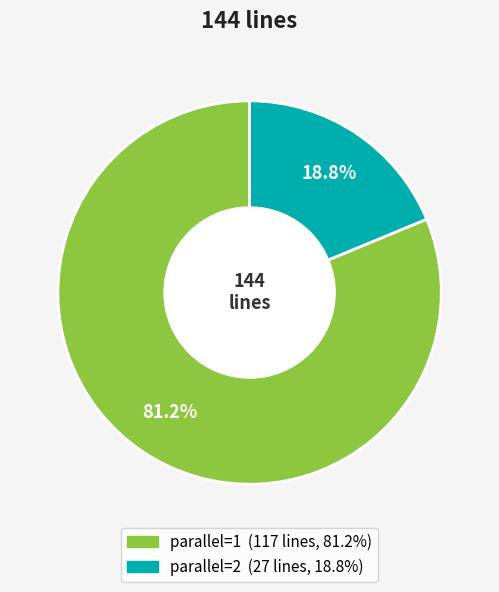

Does any single category account for the majority?

Yes